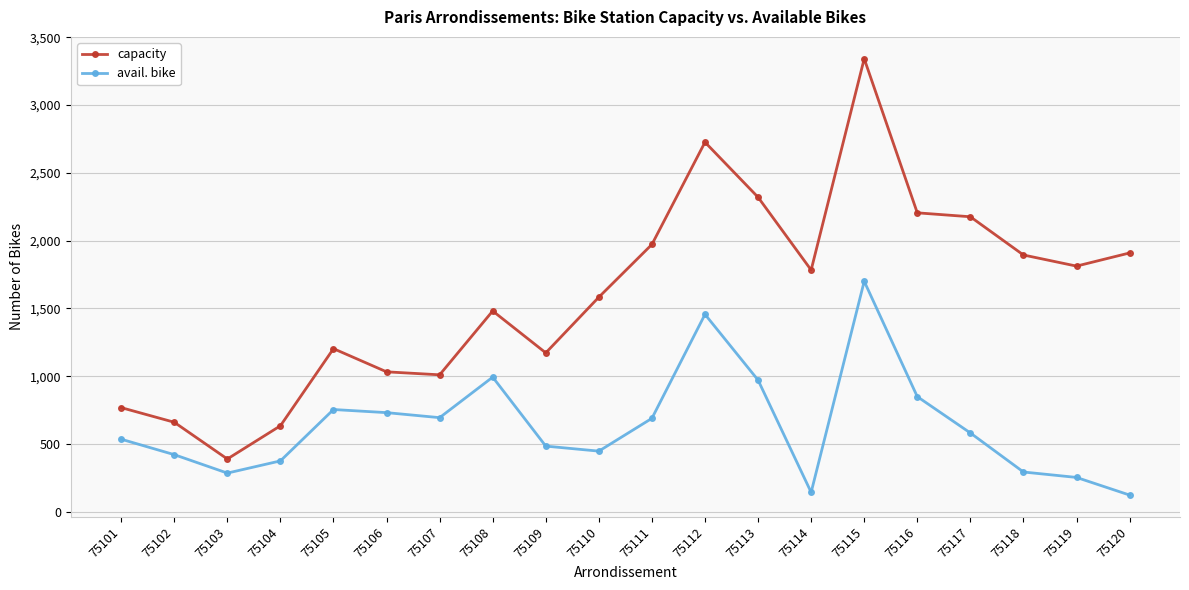

True or false: capacity and avail. bike cross at least once.

False